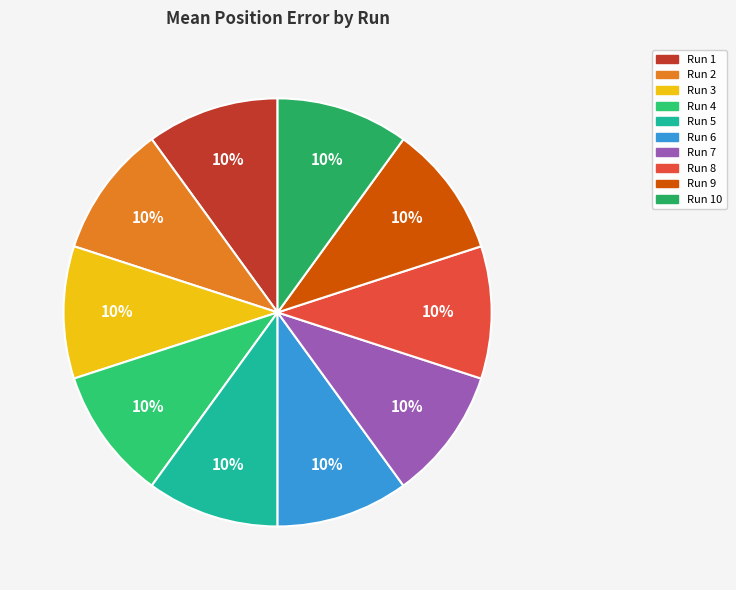

What is the smallest slice in the pie chart?

Run 5